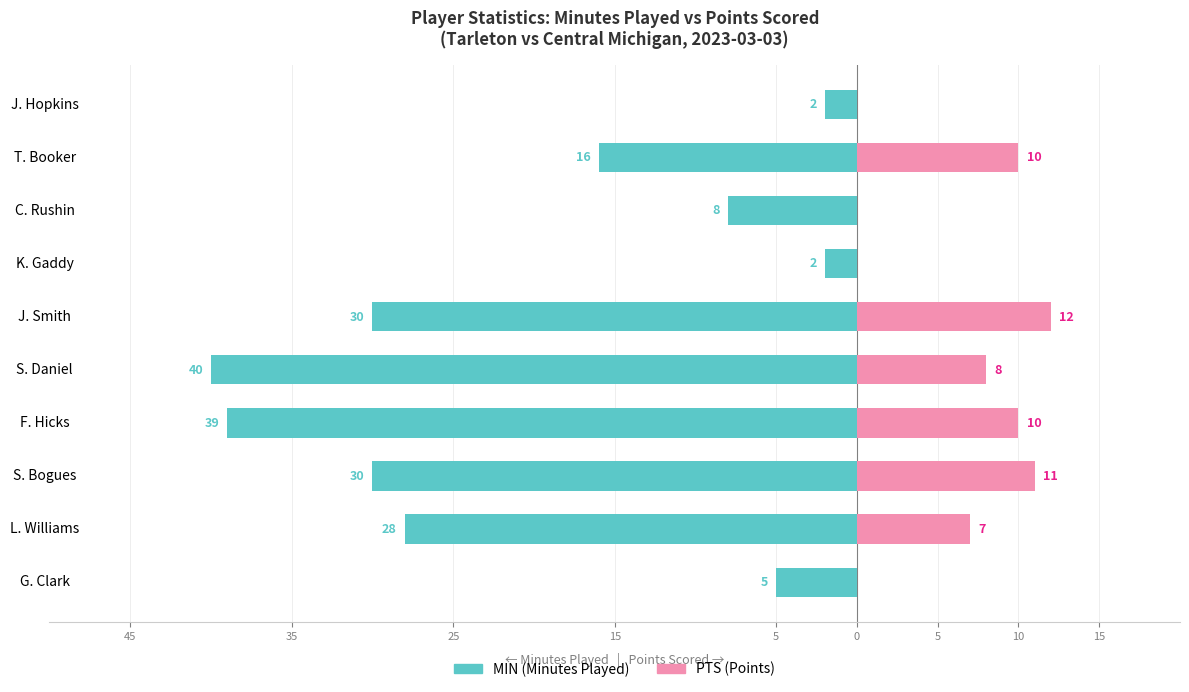

What is the difference between the maximum and minimum values in the PTS series?

12